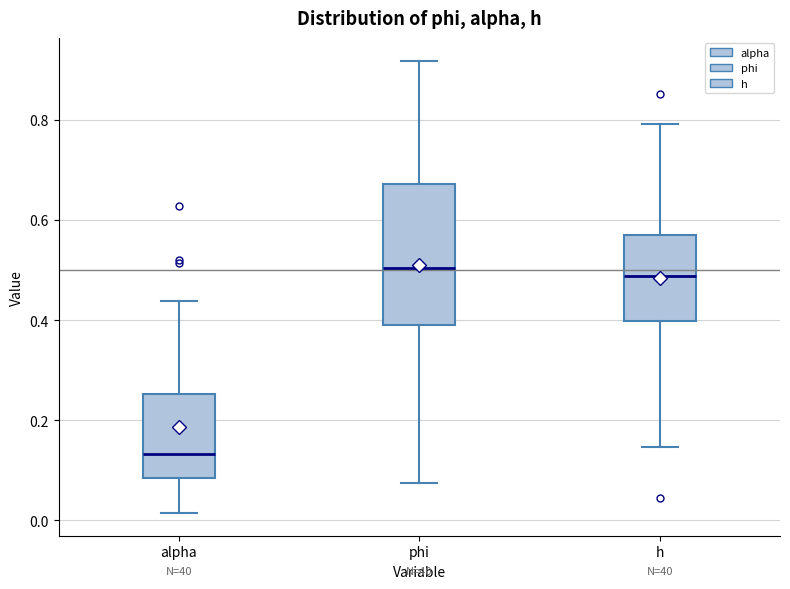

Where does the median line of the box for h sit on the y-axis? The values are not printed on the chart, so give them approximately, as read against the axis.

0.48